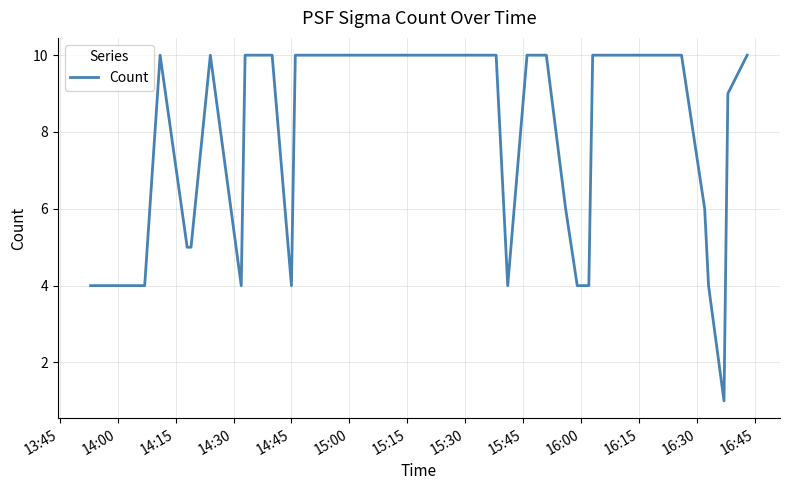

What is the greatest value displayed?

10